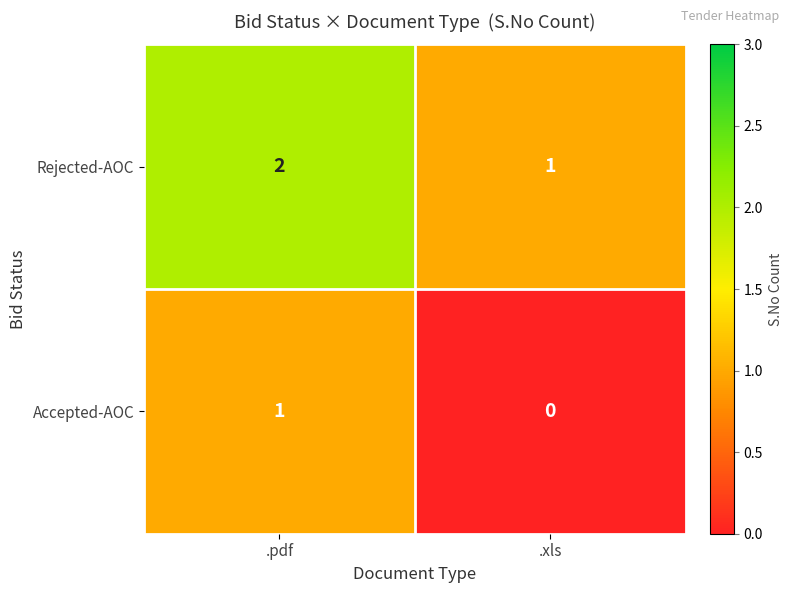

Count the number of data series in this chart.

2